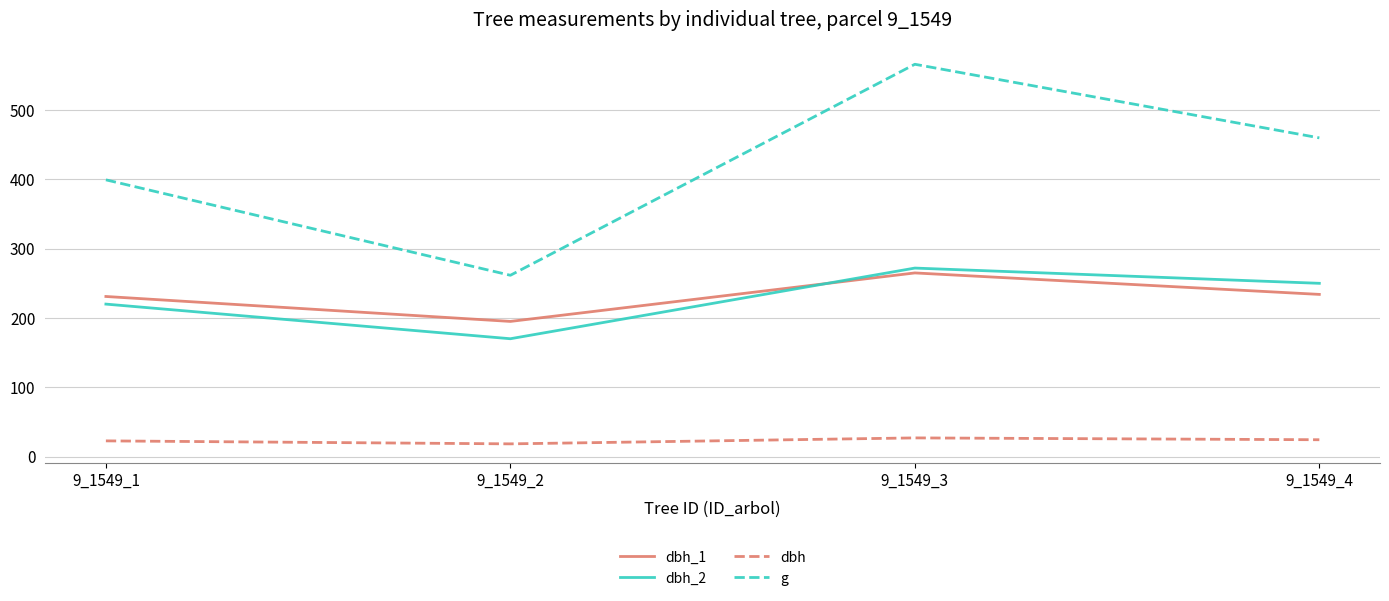

Rank the categories by g value from highest to lowest.

9_1549_3, 9_1549_4, 9_1549_1, 9_1549_2